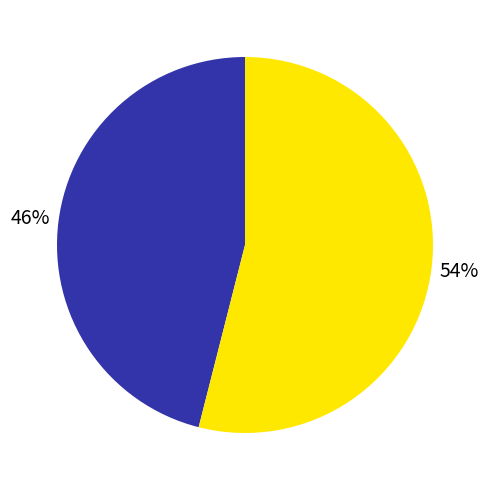

How many segments does this pie chart have?

2